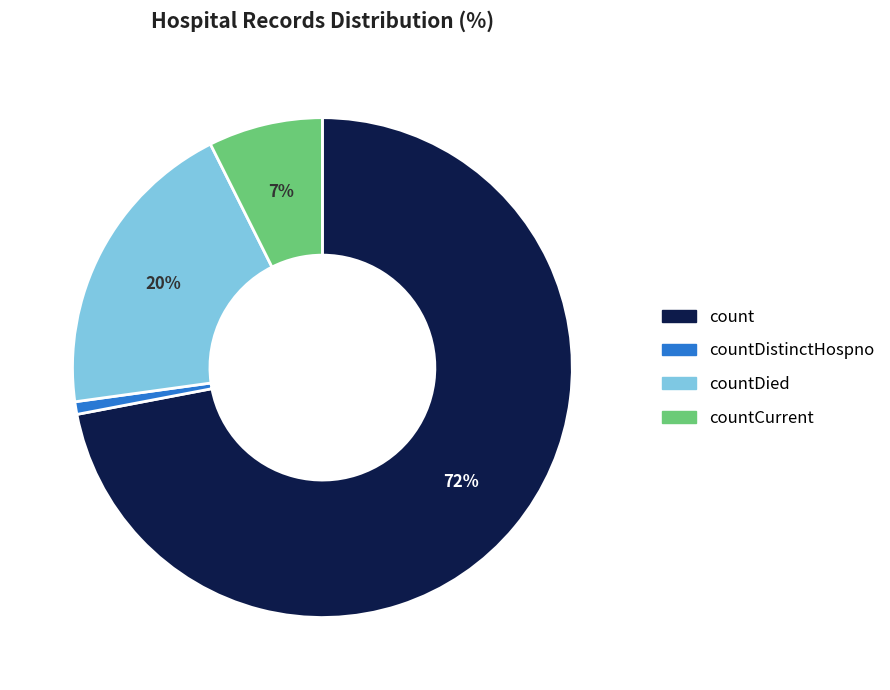

Rank the categories by value from lowest to highest.

countDistinctHospno, countCurrent, countDied, count